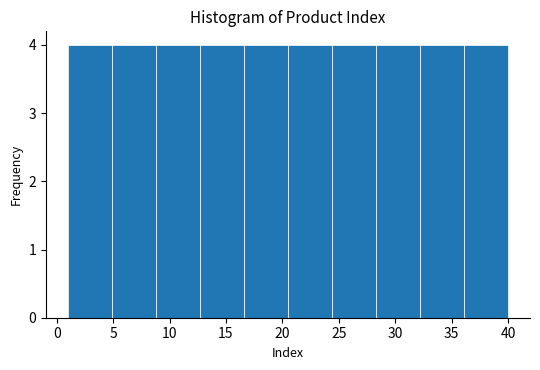

Reading left to right, list every bar in this chart as the range it spans on the x-axis followed by its height. Neither the bar edges nor the heights are printed on the chart, so give them approximately, as read against the axes.

1.0 to 4.9: 4
4.9 to 8.8: 4
8.8 to 12.7: 4
12.7 to 16.6: 4
16.6 to 20.5: 4
20.5 to 24.4: 4
24.4 to 28.3: 4
28.3 to 32.2: 4
32.2 to 36.1: 4
36.1 to 40.0: 4